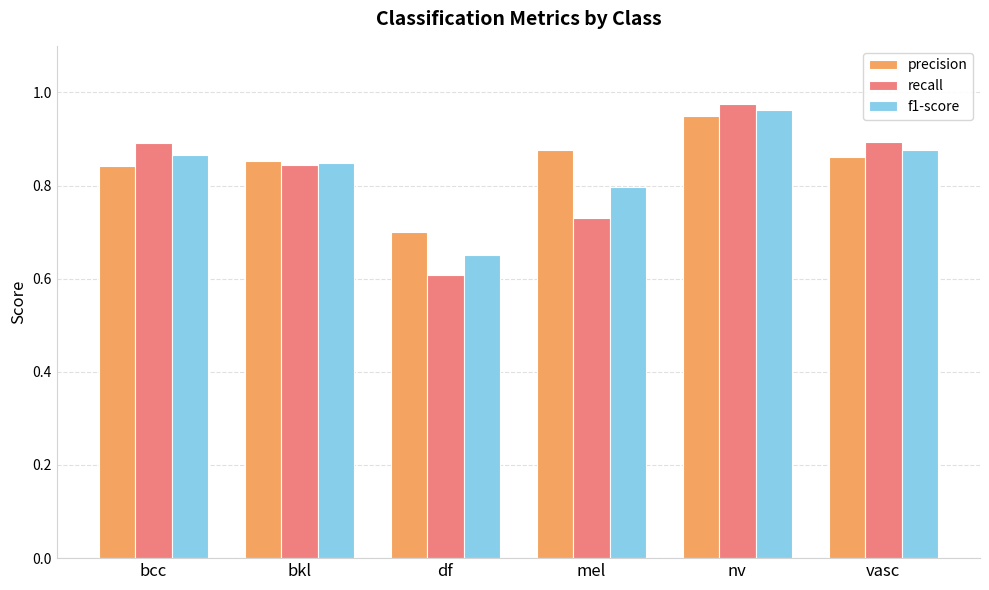

What is the difference between the recall values at bkl and nv?

0.1